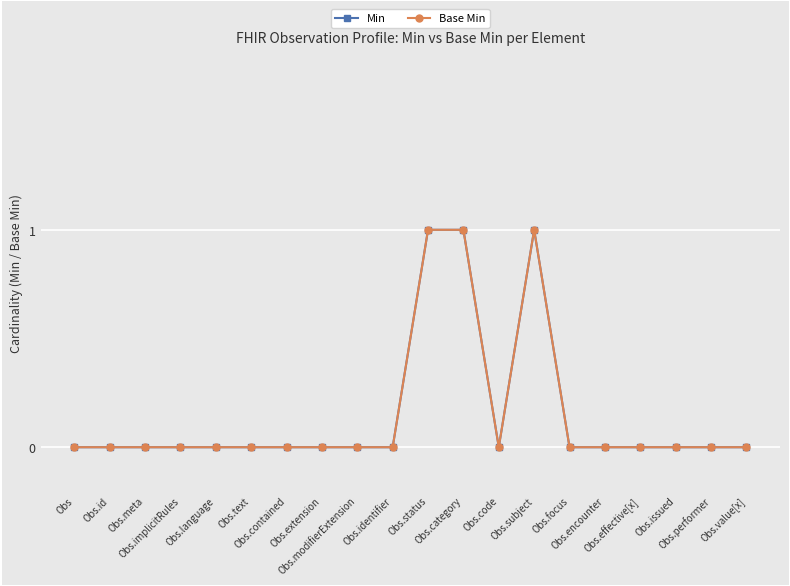

Is this an area chart (filled region under the line)?

No